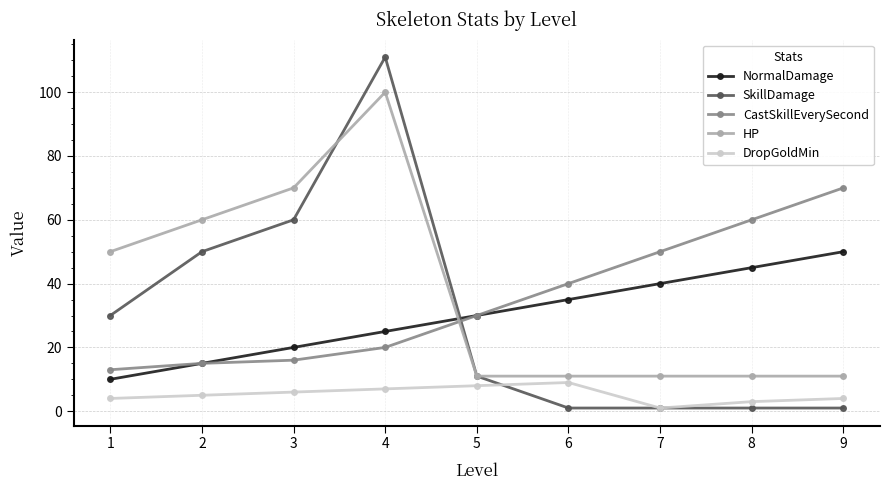

What are all the series names shown in the legend?

NormalDamage, SkillDamage, CastSkillEverySecond, HP, DropGoldMin